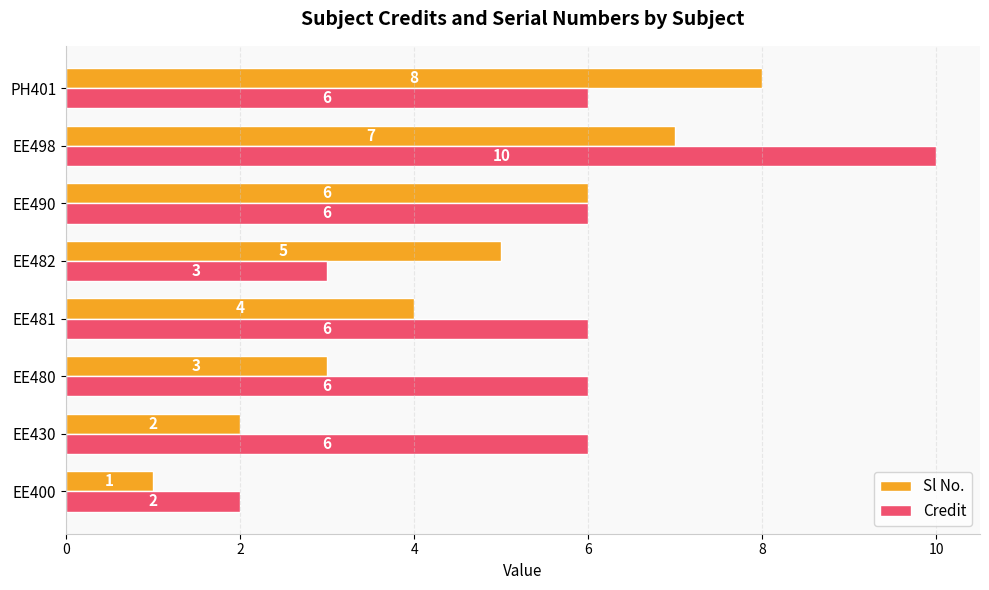

Which series has the largest range (max minus min)?

Credit